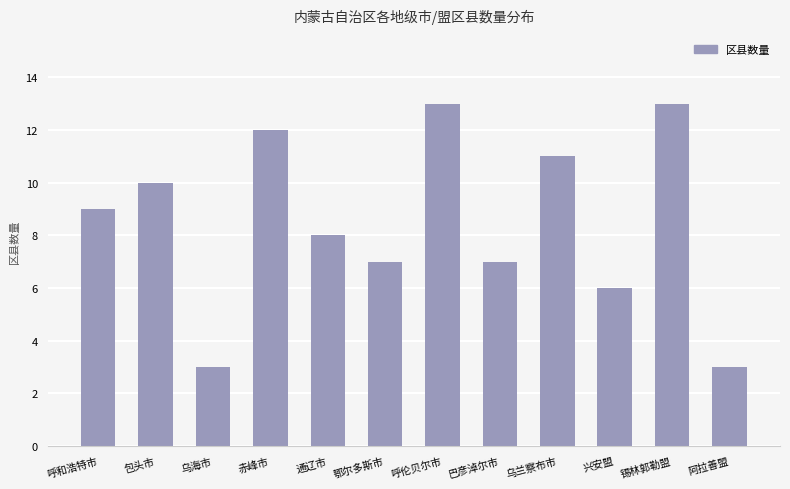

What is the greatest value displayed?

13